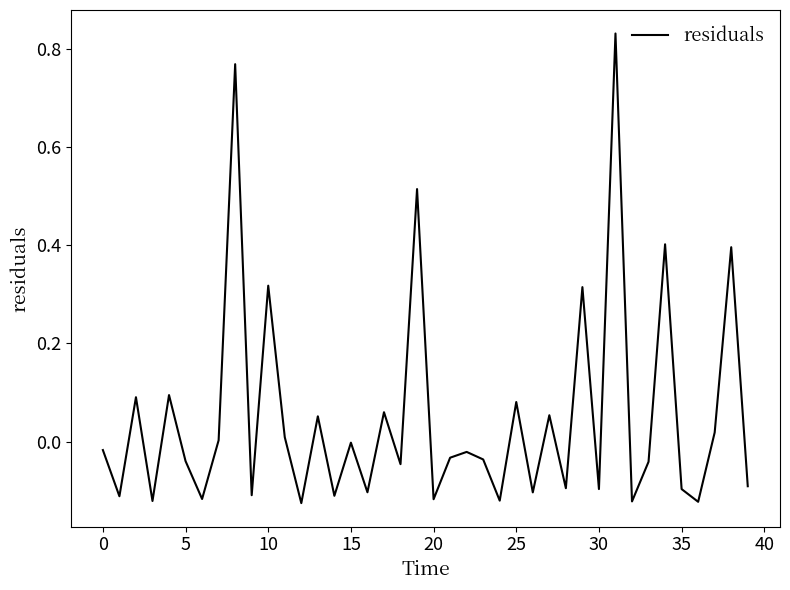

What is the difference between the maximum and minimum values?

1.0